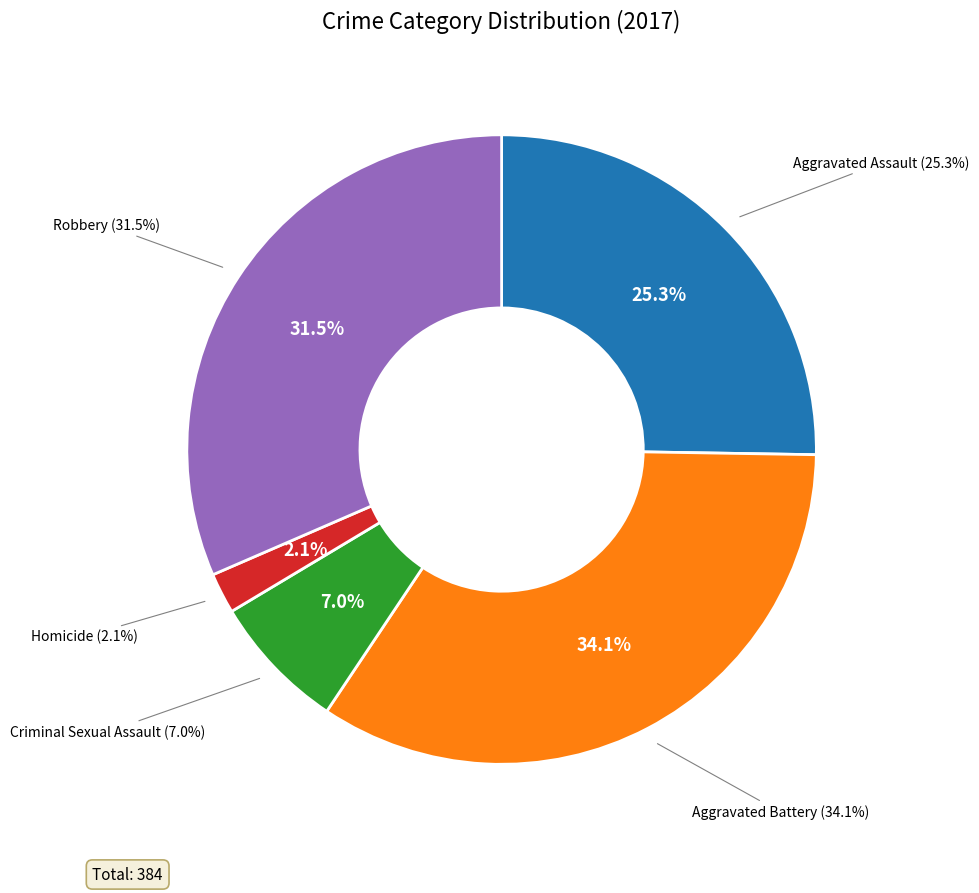

Rank the categories by value from lowest to highest.

Homicide, Criminal Sexual Assault, Aggravated Assault, Robbery, Aggravated Battery